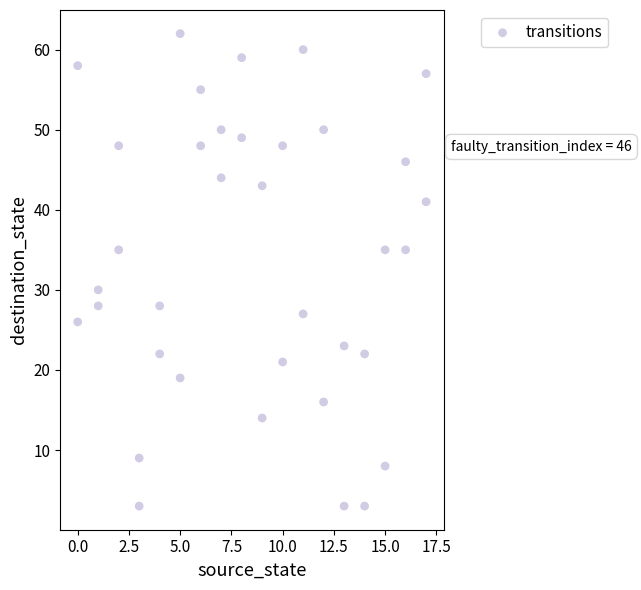

What Y value in the scatter plot is closest to 32?

30